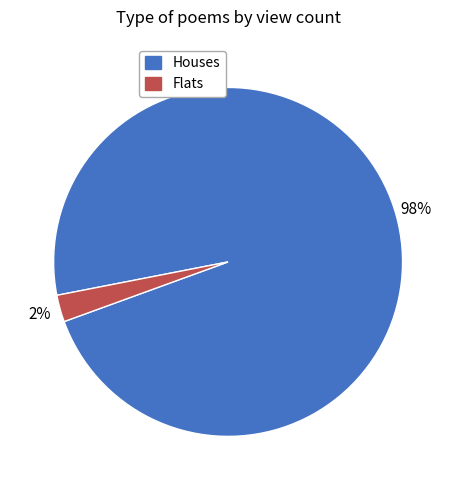

To the nearest percent, what is the average slice percentage?

50%